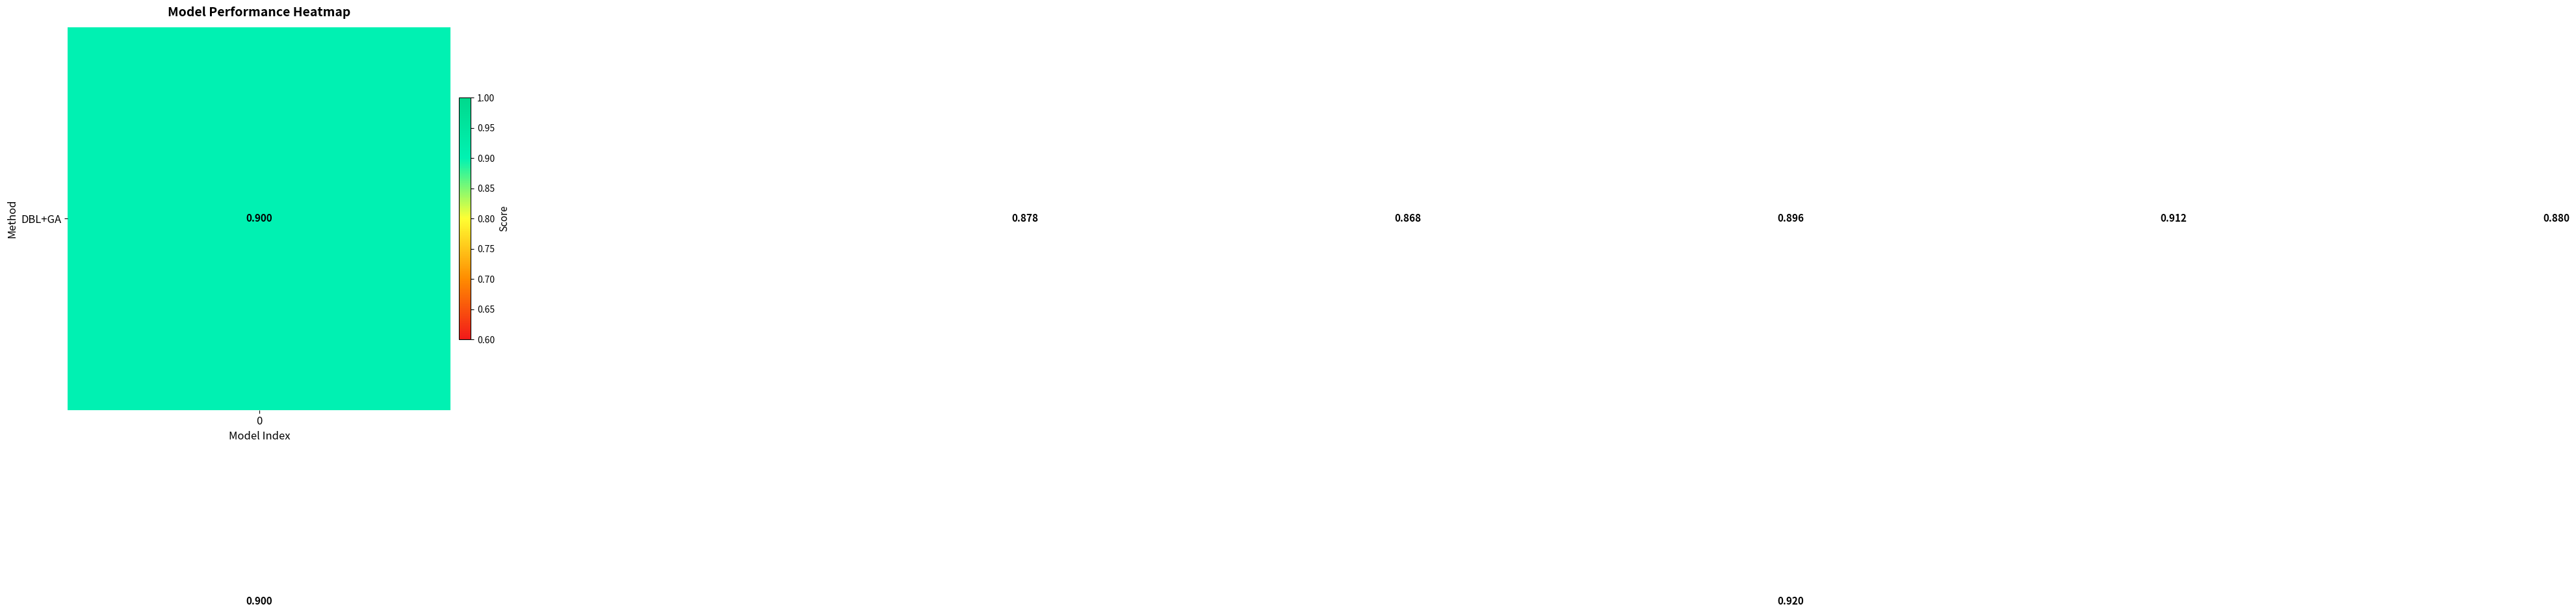

Count the number of data series in this chart.

2